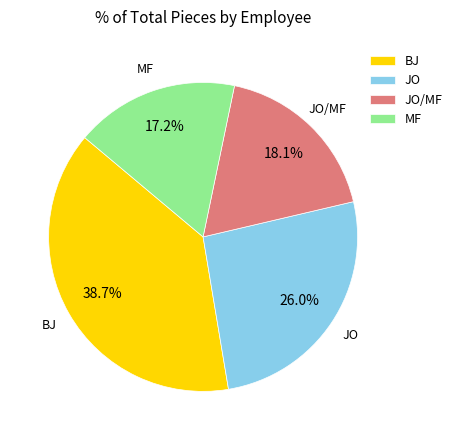

Does any single category account for the majority?

No